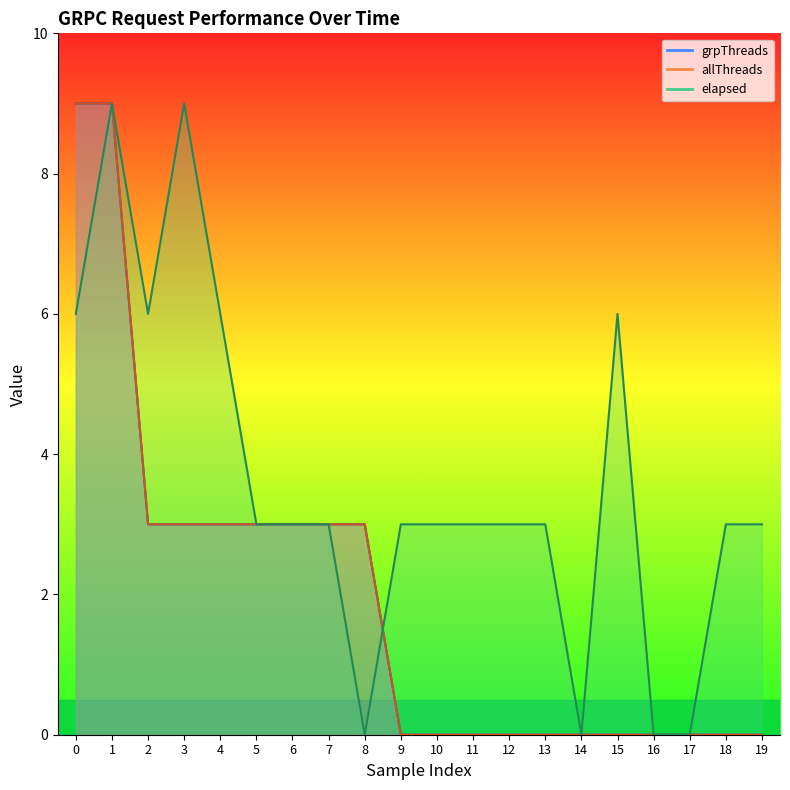

How many values in grpThreads are above zero?

9